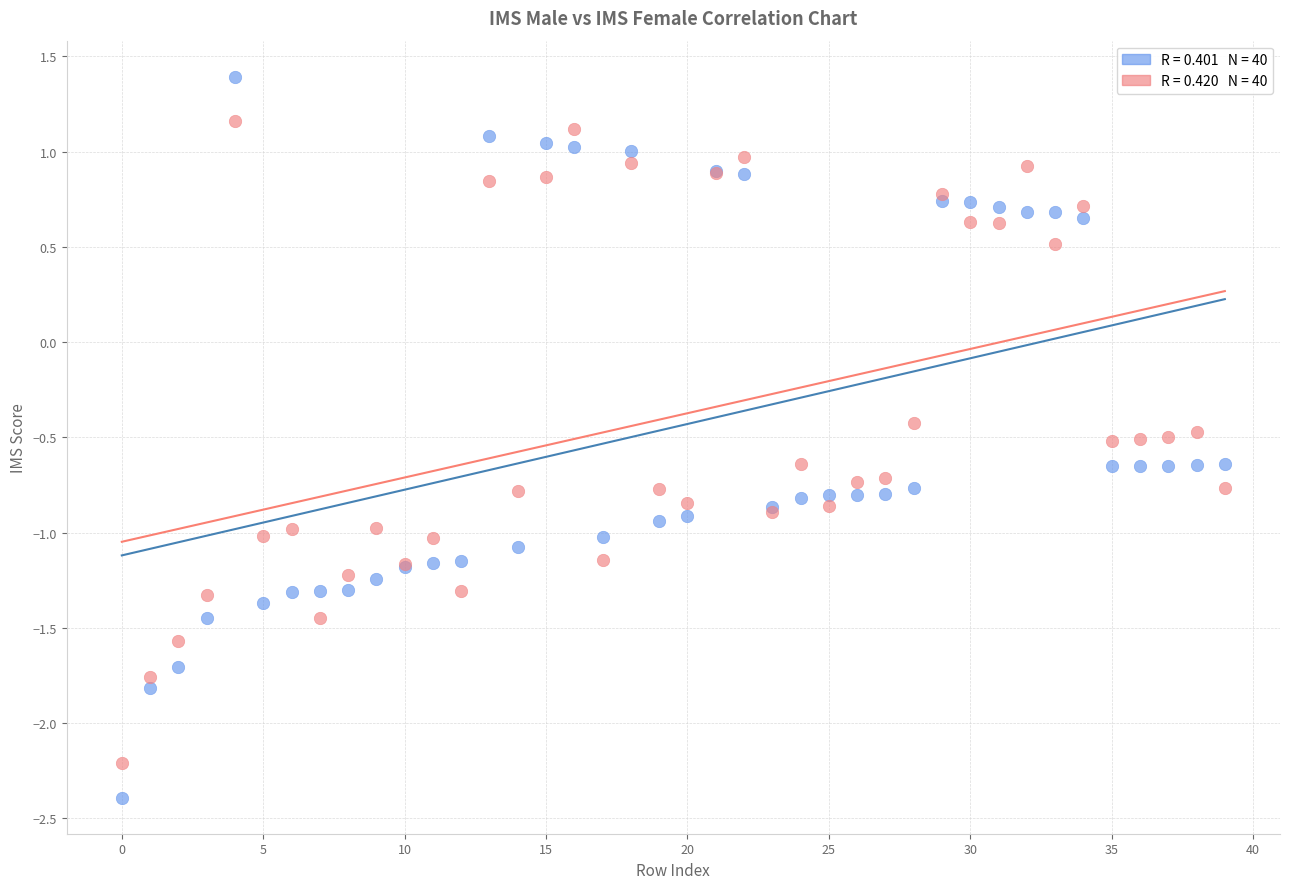

Across all series, what Y value is closest to 0?

-0.4